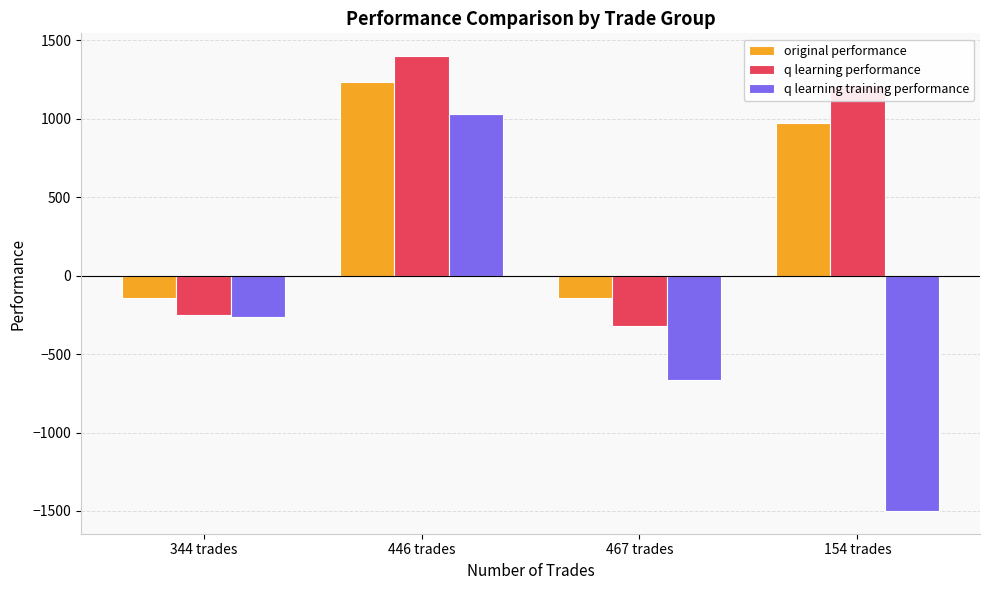

Which series has the largest range (max minus min)?

q learning training performance